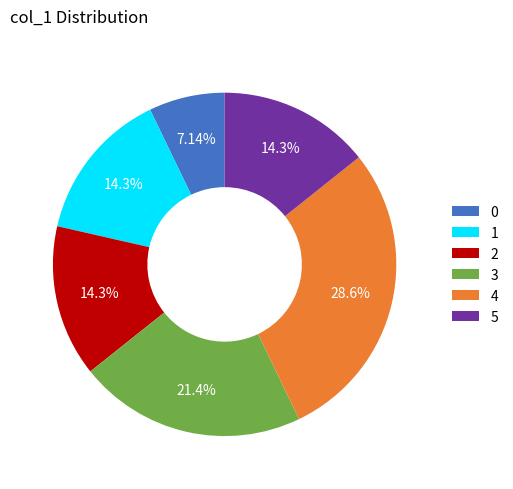

Combined, do 0 and 5 account for over 50%?

No